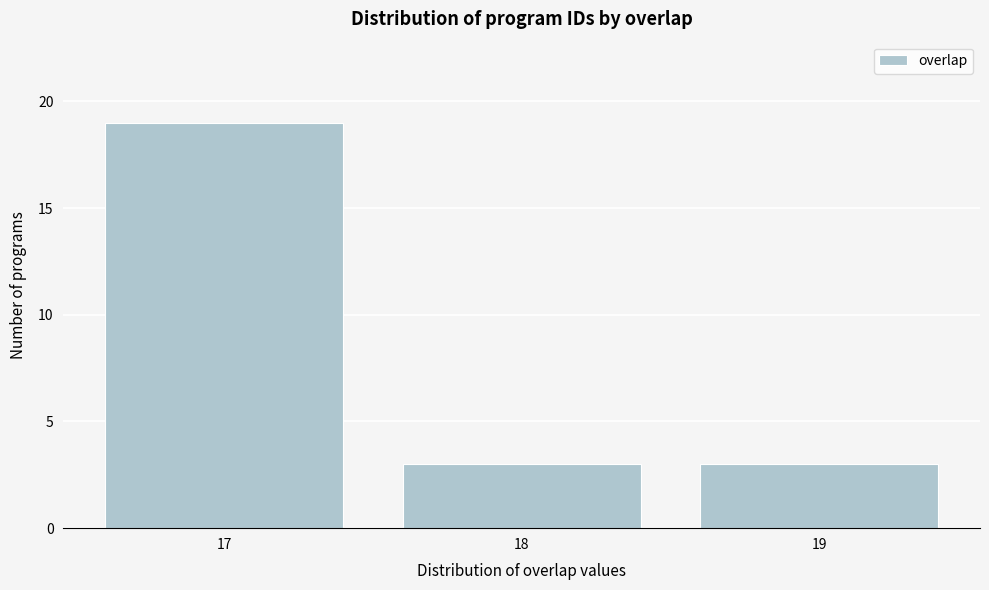

Reading left to right, transcribe this chart: for each bar, give the range it covers on the x-axis and its height. The values are not printed on the chart, so give them approximately, as read against the axis.

16.5 to 17.5: 19
17.5 to 18.5: 3
18.5 to 19.5: 3